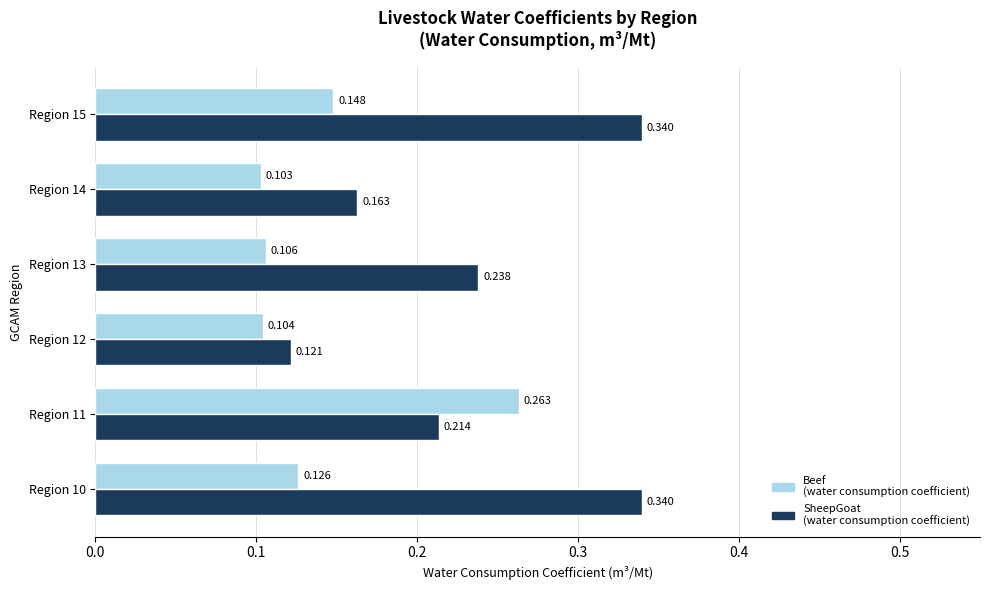

At which category is the sum across all series the highest?

Region 15